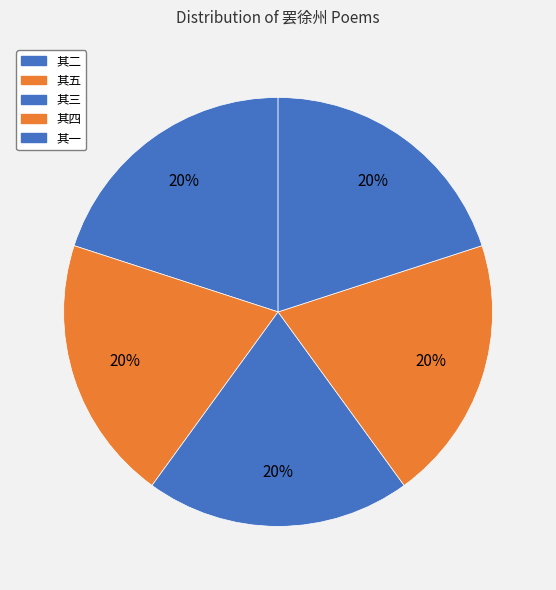

Count the number of slices in the pie.

5